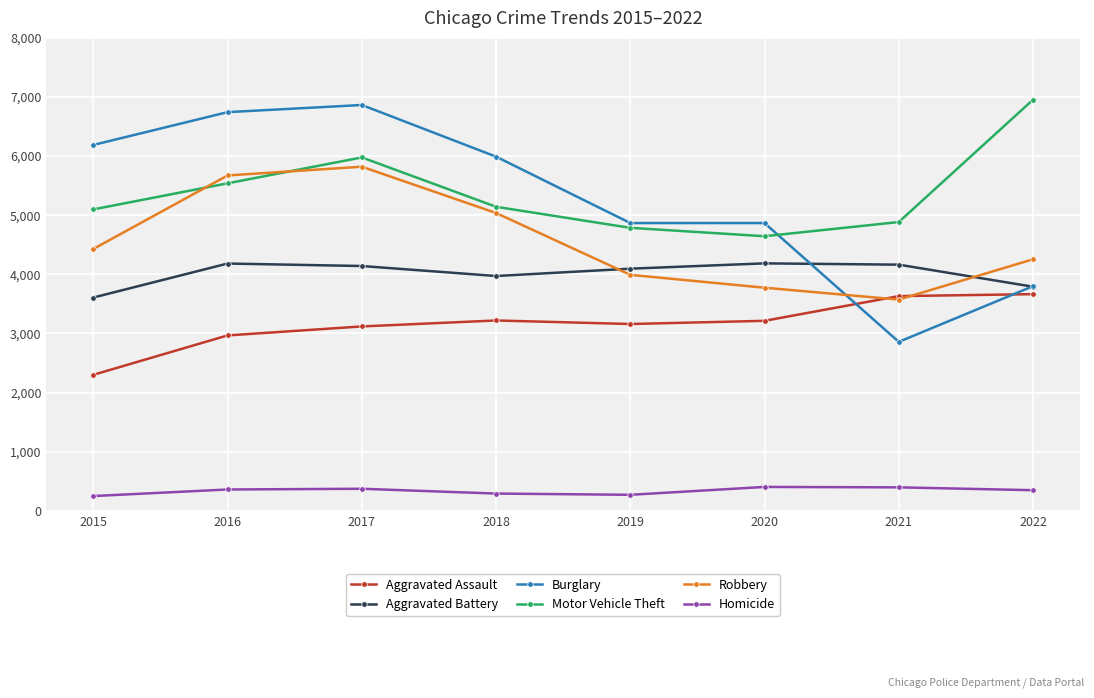

How many lines are shown in the chart?

6